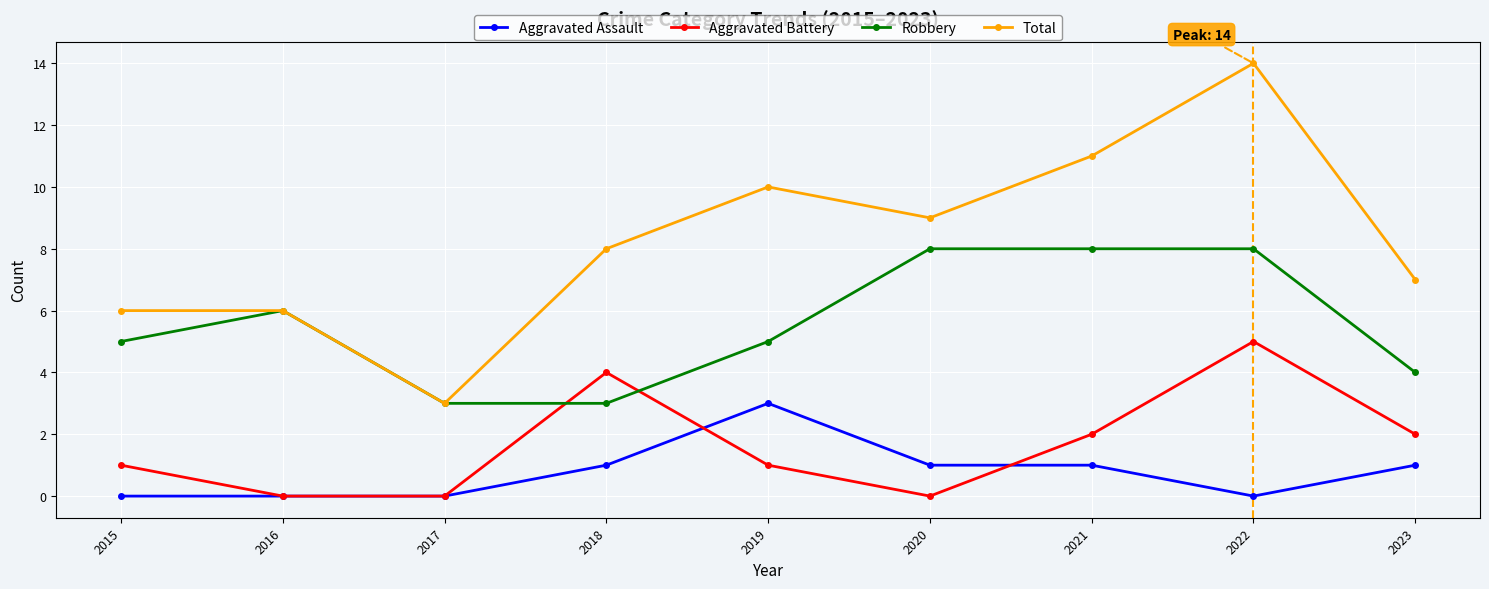

How many distinct data groups are displayed?

4